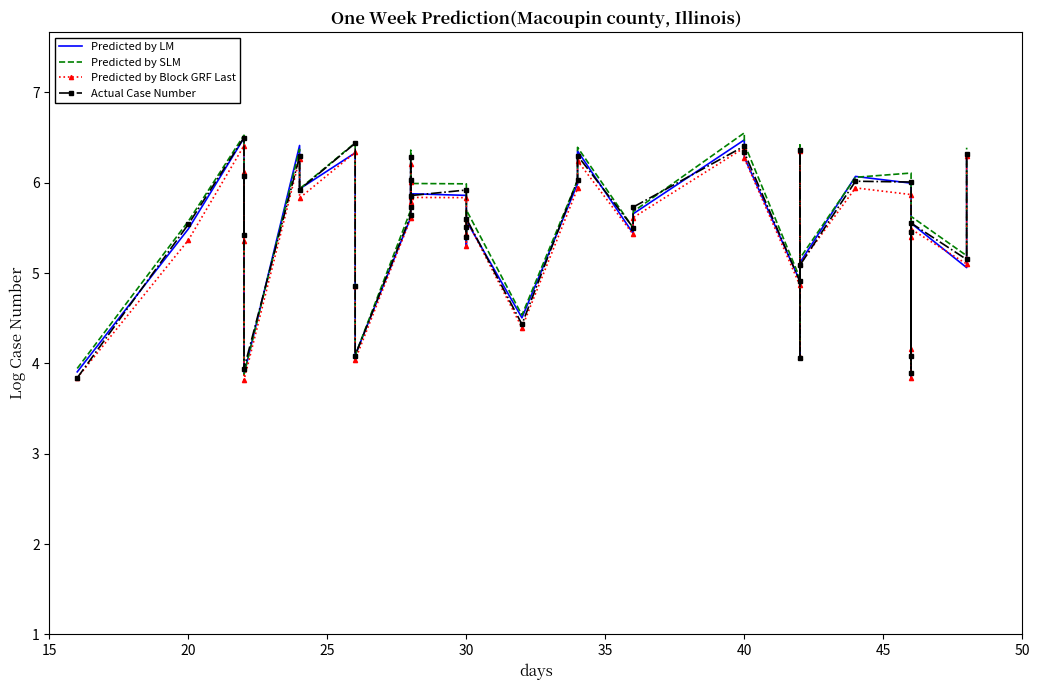

Is it true that Predicted by LM equals 6.6 at 37?

False